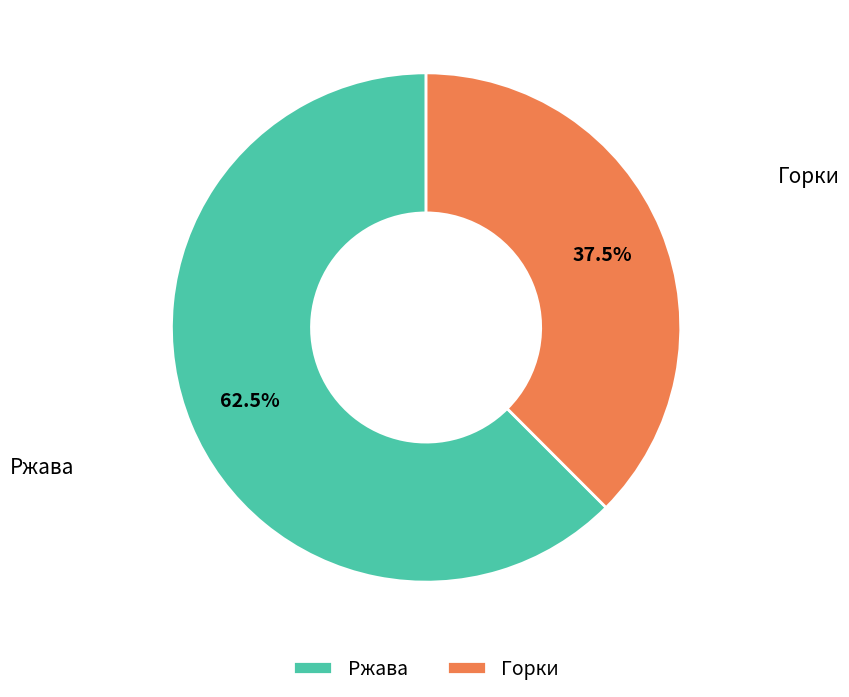

Which category accounts for the majority?

Ржава